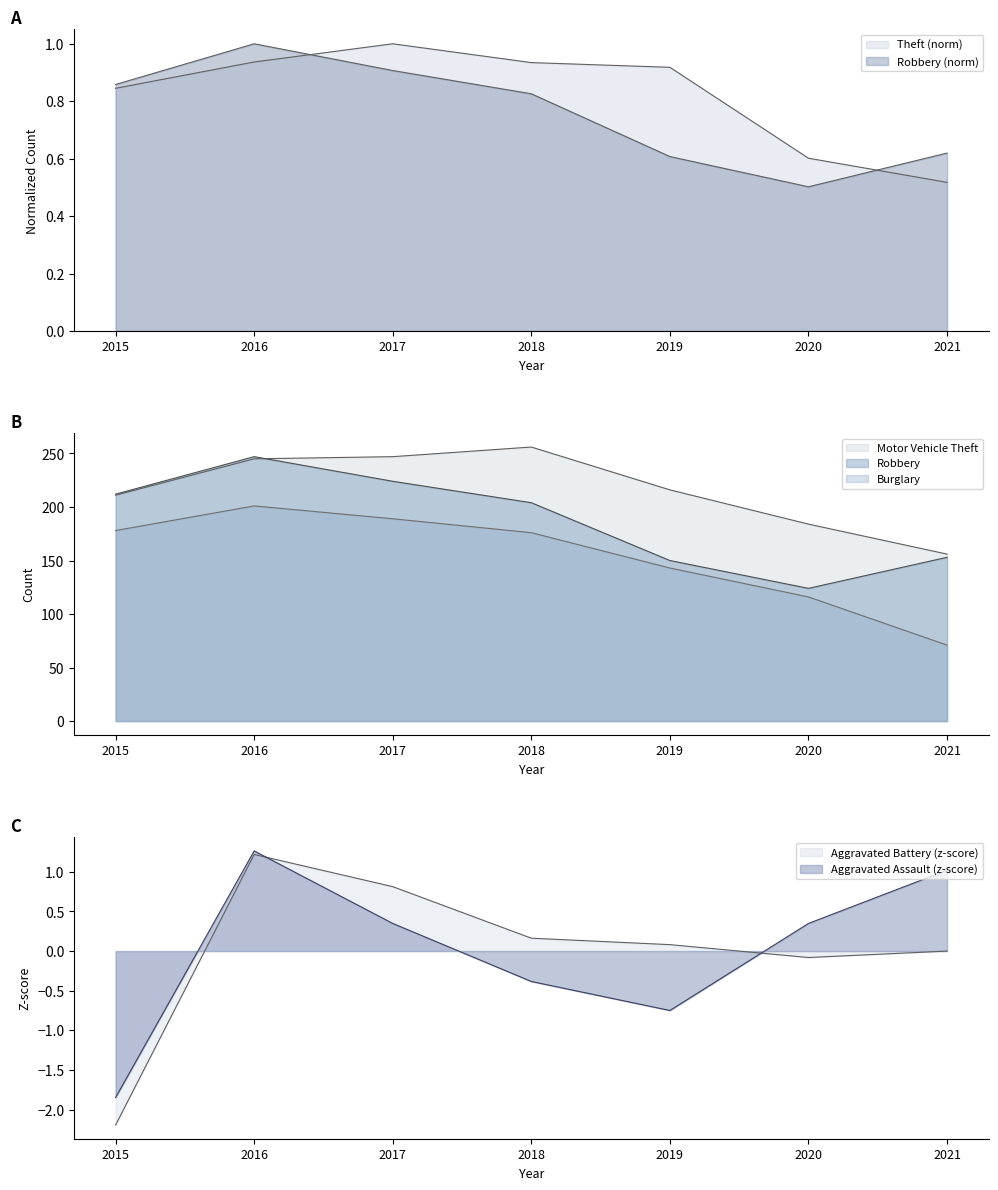

True or false: Burglary has a value of 189.0 at 2017.

True